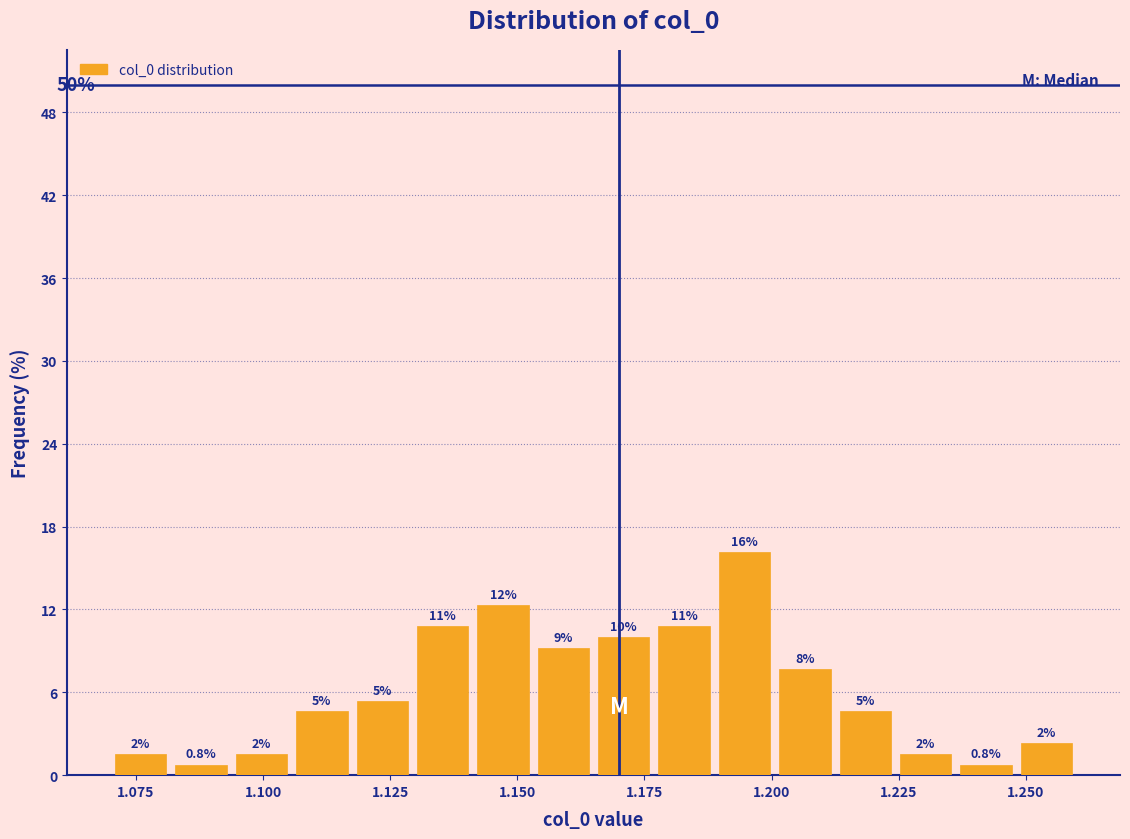

Read against the x-axis, roughly where is the centre of the tallest bar?

1.195